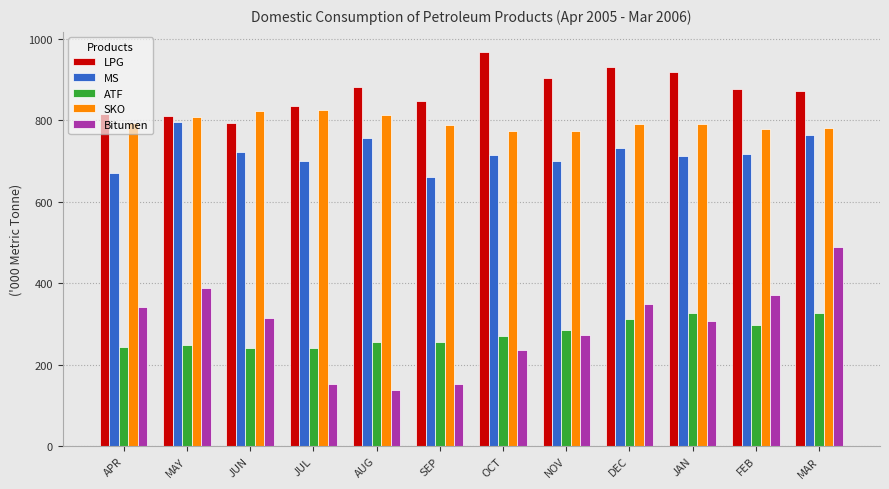

Which label corresponds to the smallest value in the chart?

AUG